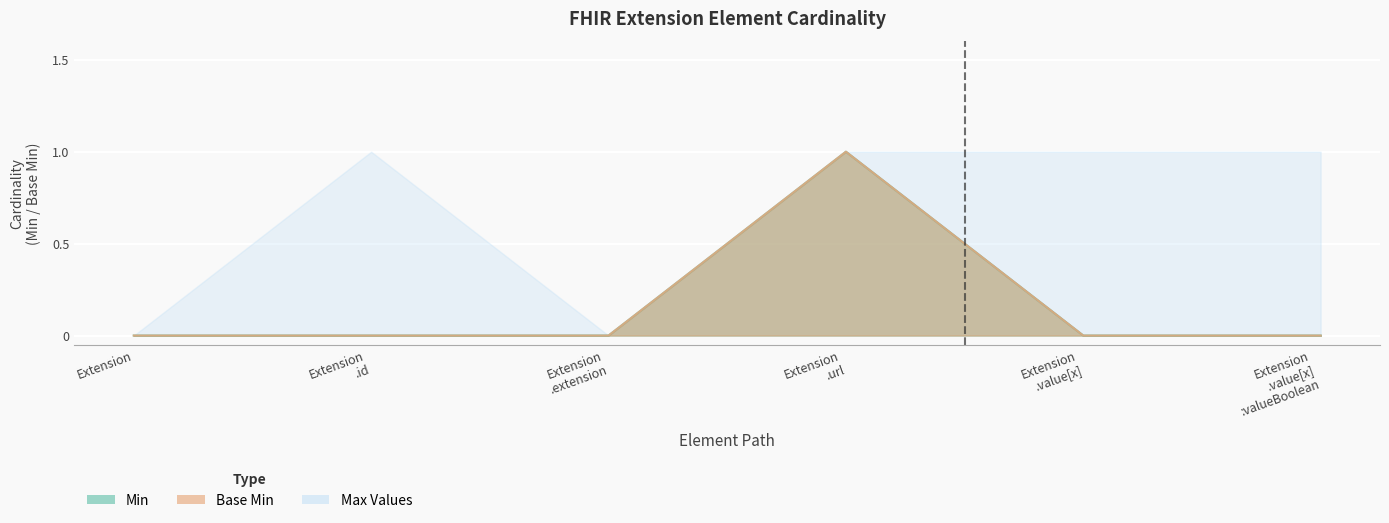

How many values in the Base Min series exceed 0?

1